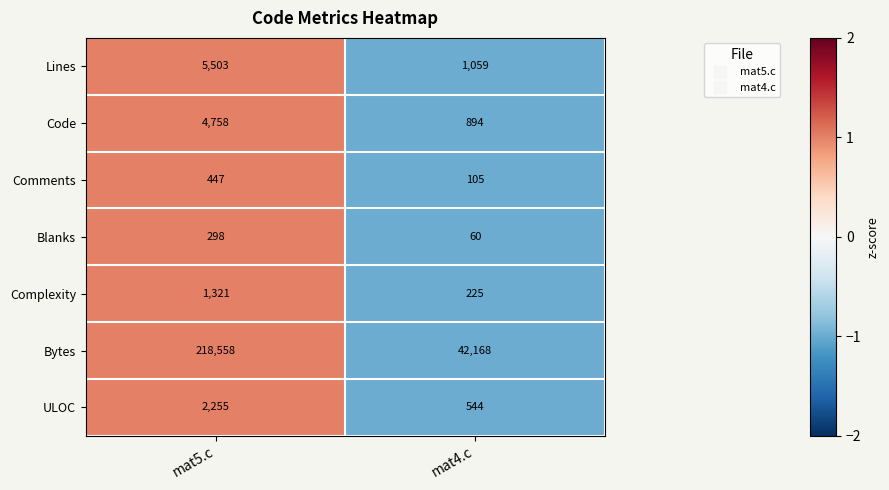

What is the sum of the Code values at mat4.c and mat5.c?

5652